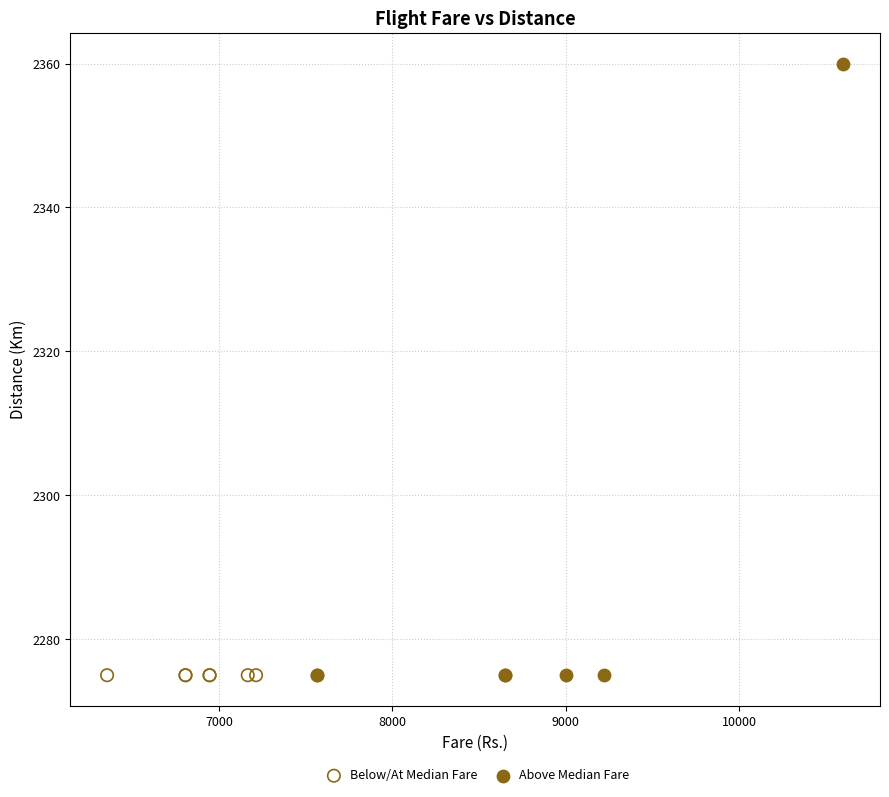

Which series reaches the maximum Y coordinate?

Above Median Fare